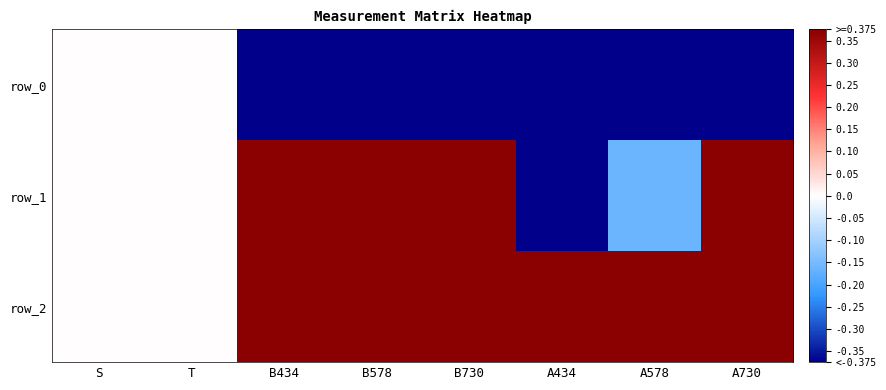

What is the difference between the highest and lowest values at B578?

2.1